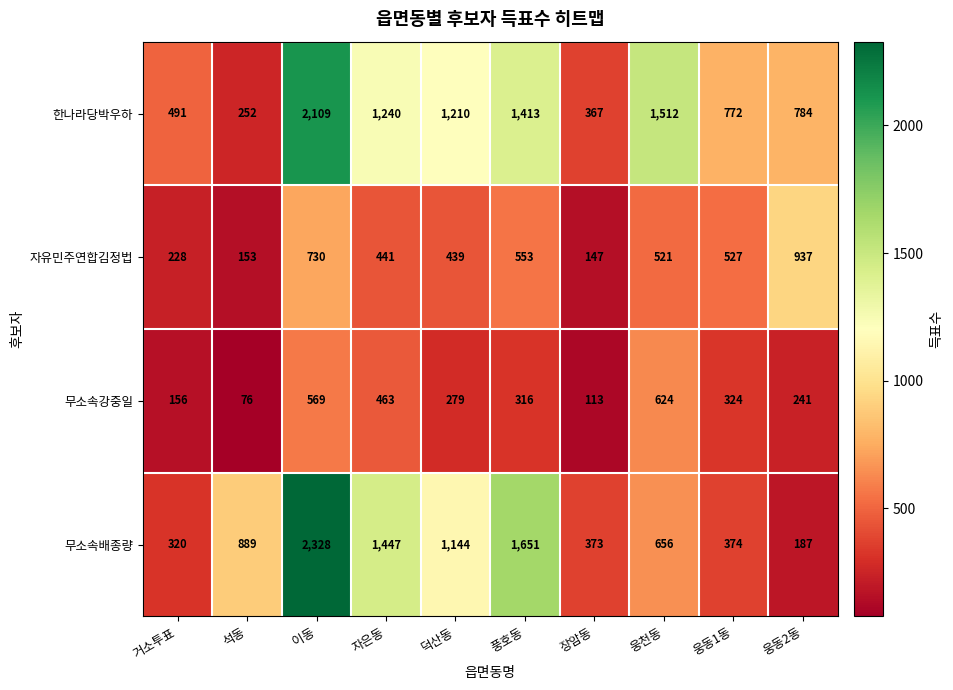

List the series in order of their peak value, lowest first.

무소속강중일, 자유민주연합김정법, 한나라당박우하, 무소속배종량